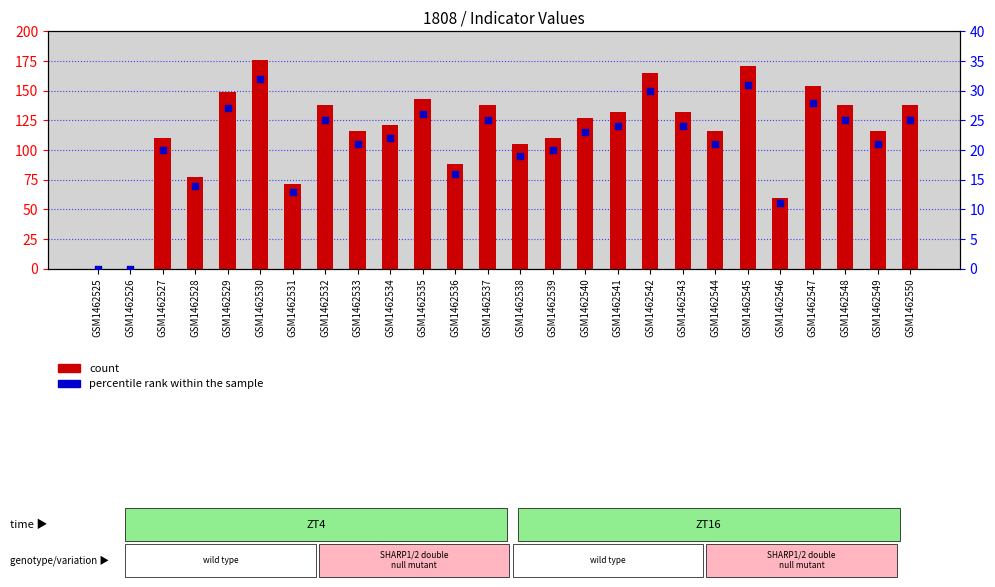

Which series has the widest spread of Y values?

count